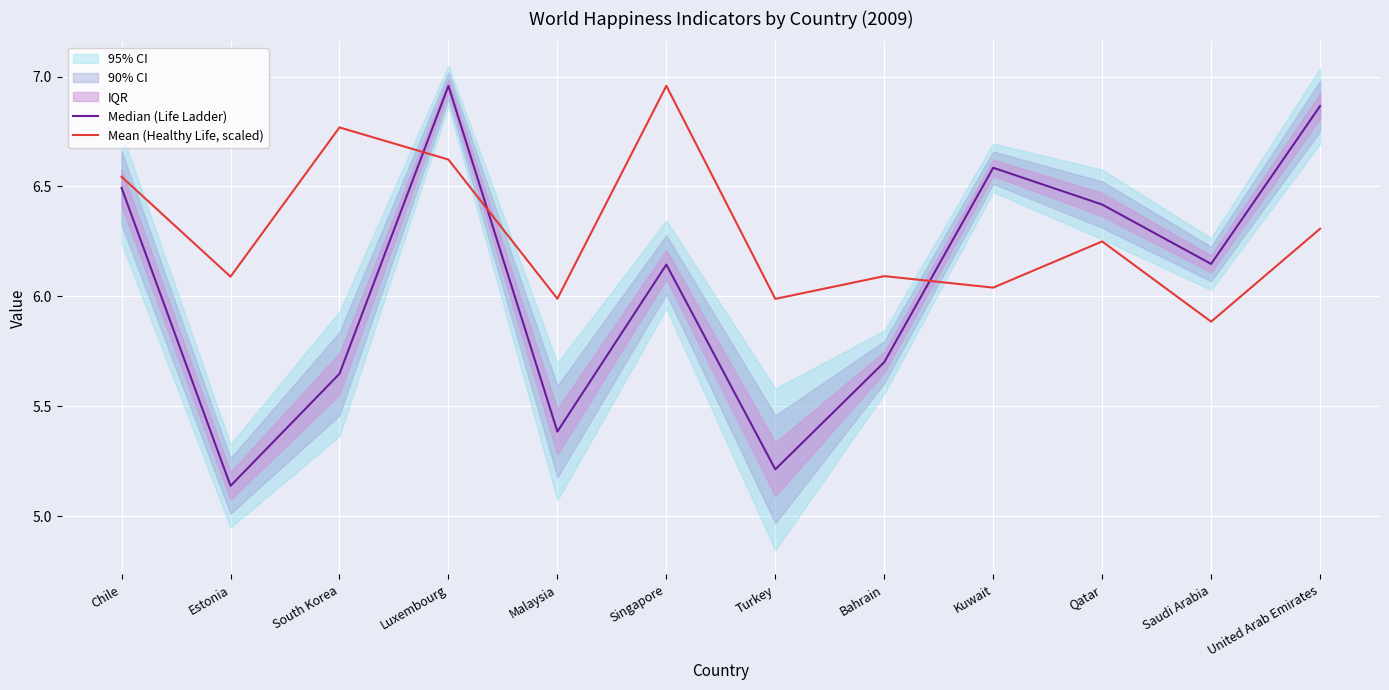

Is the value of Mean (Healthy Life, scaled) at Estonia greater than the value of Median (Life Ladder) at United Arab Emirates?

No